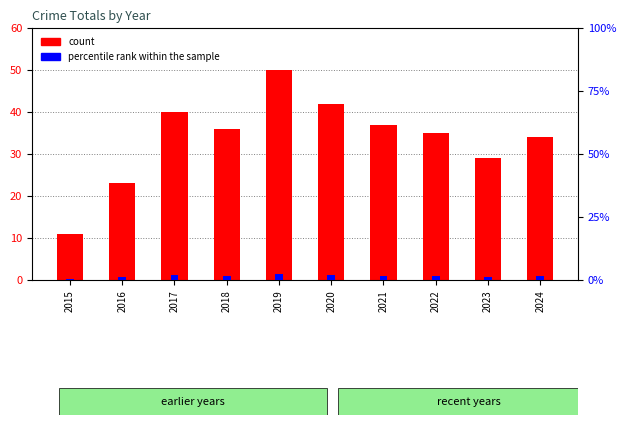

List the series in order of their peak value, lowest first.

percentile rank within the sample, count